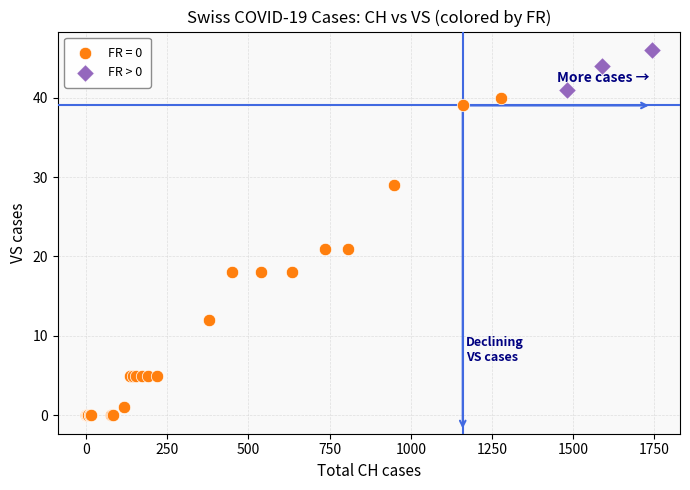

Which series has the widest spread of Y values?

FR = 0